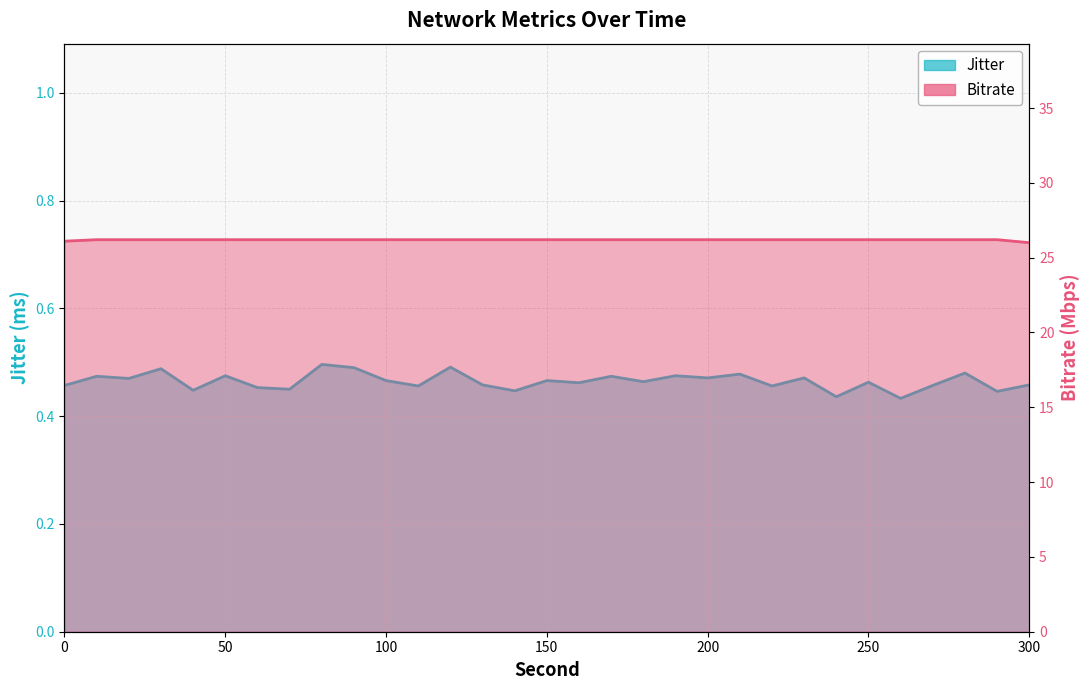

How many Bitrate values are between 26 and 27?

31